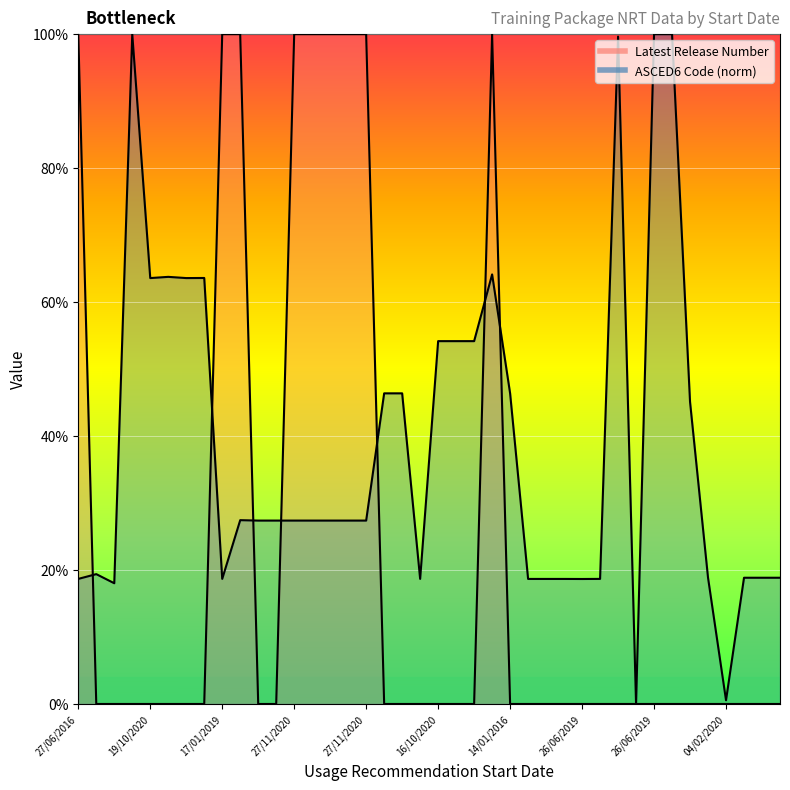

What is the difference between the maximum and minimum values in the ASCED6 Code series?

1.0